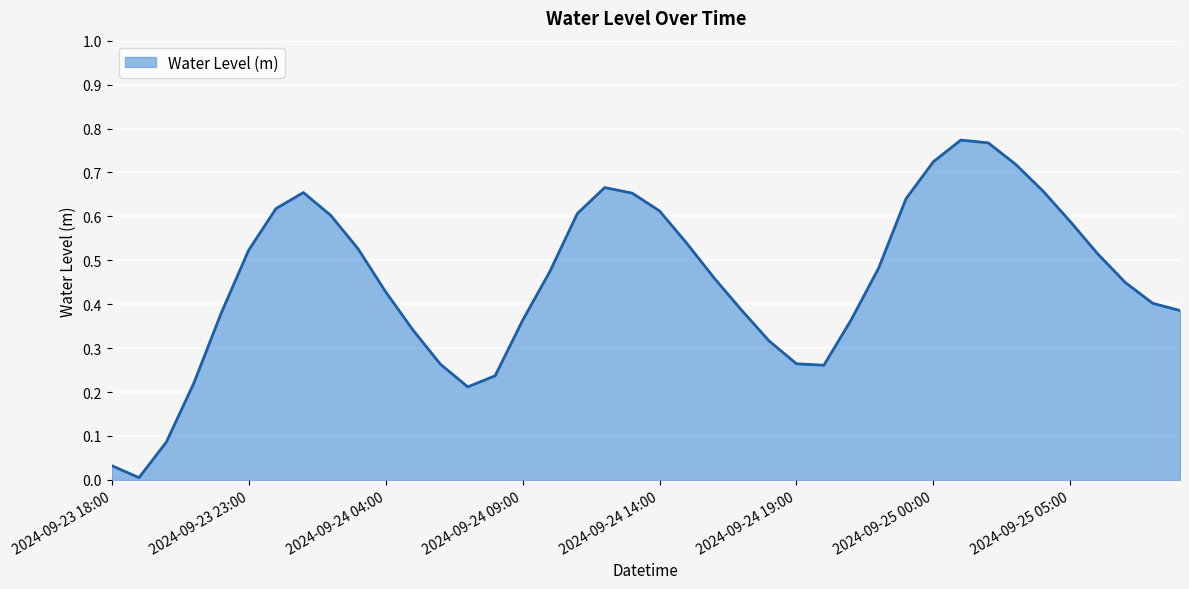

Does the chart display data point markers on the line(s)?

No